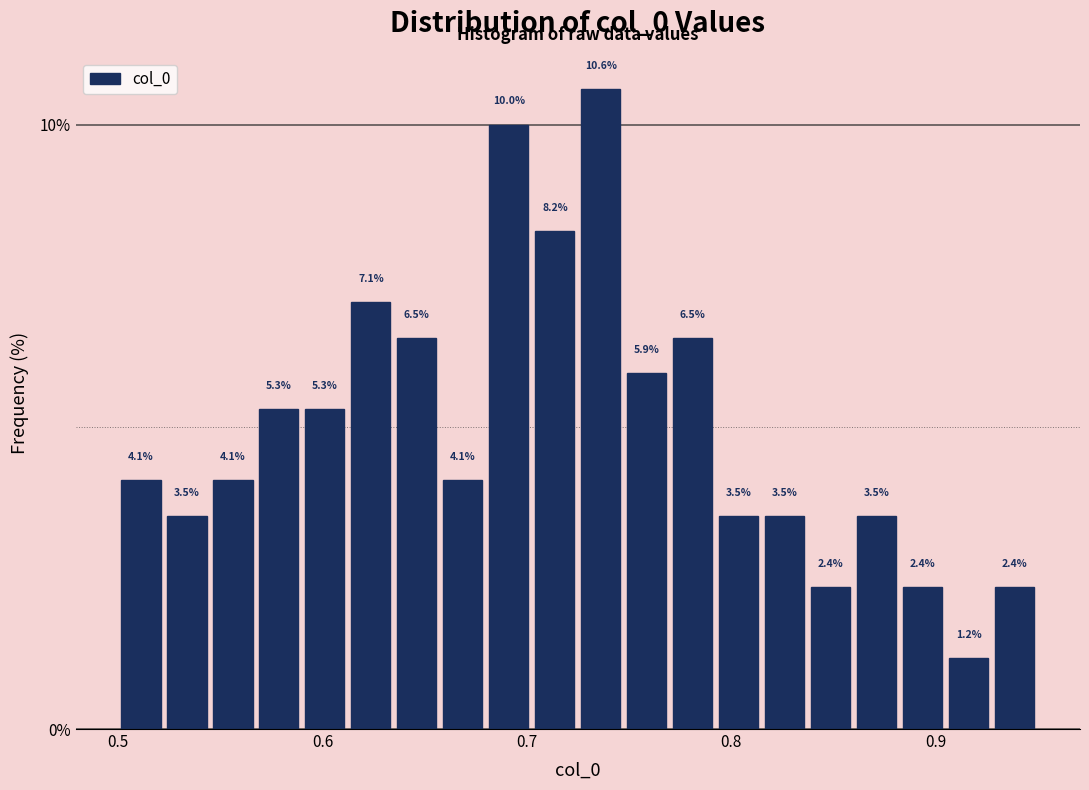

Read against the x-axis, roughly where is the centre of the tallest bar?

0.74